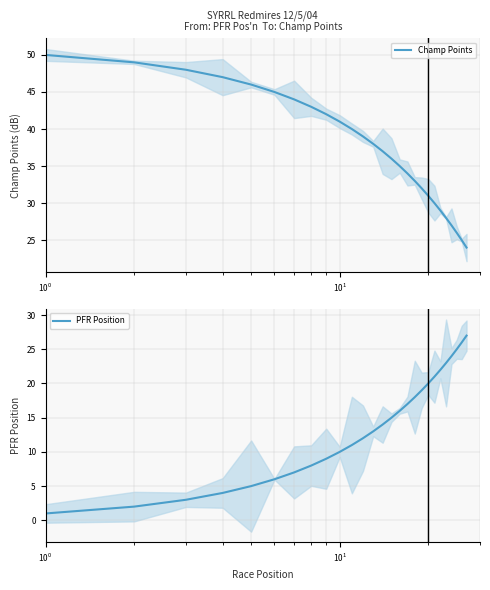

What is the difference between the second highest and second lowest values in the Champ Points series?

24